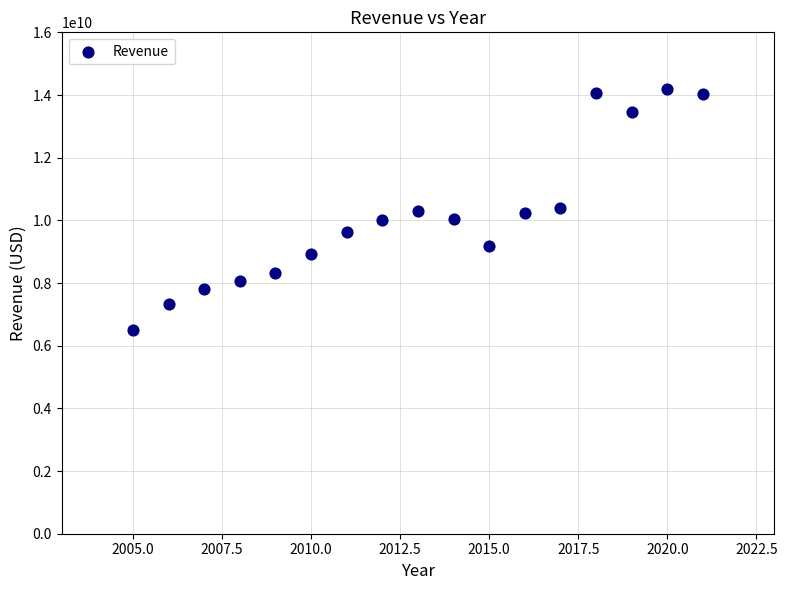

What is the range of Y values (max minus min)?

7676000000